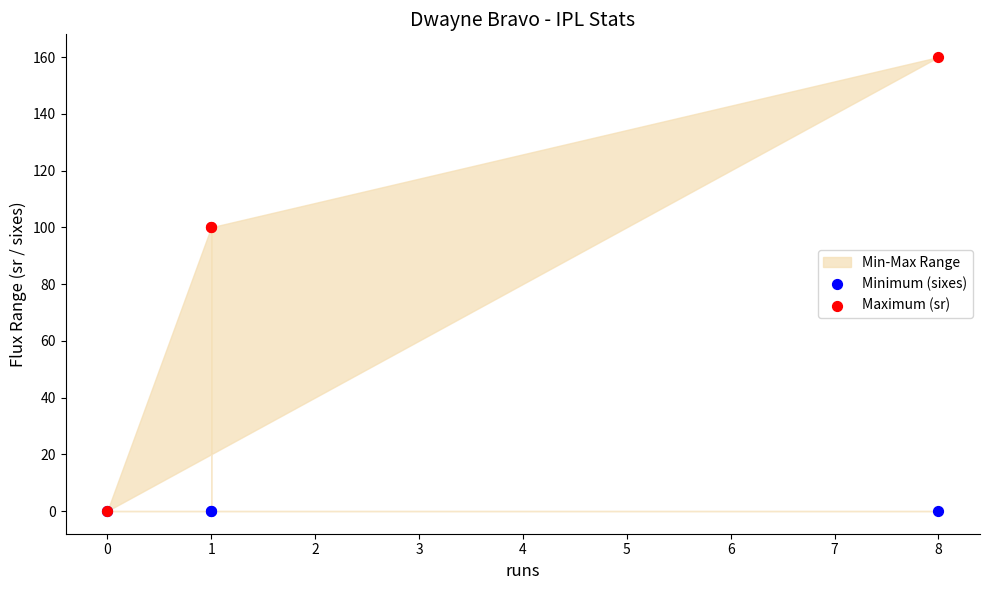

Which series reaches the maximum Y coordinate?

Maximum (sr)